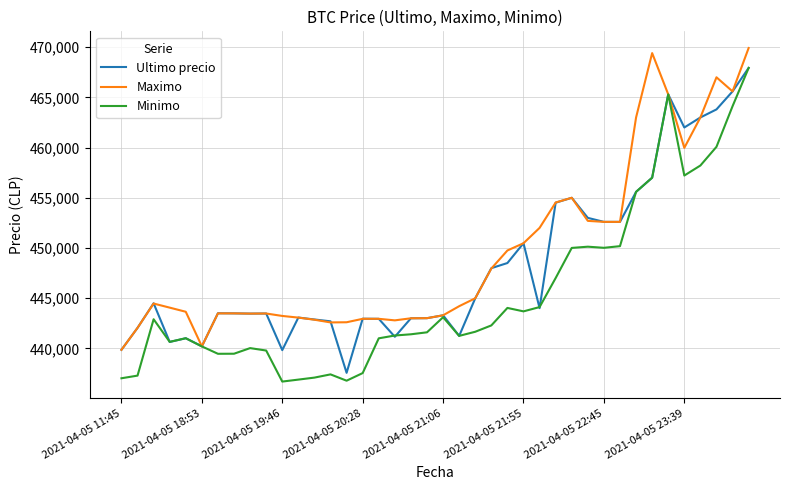

What is the difference between the second highest and minimum values in the Minimo series?

28608